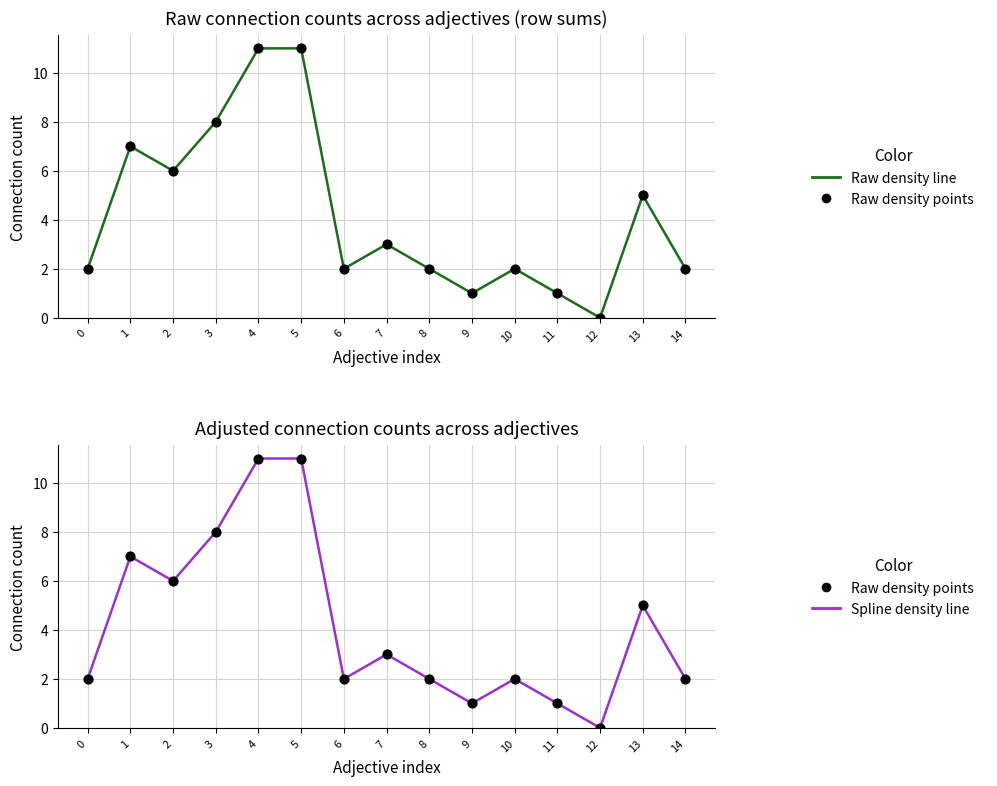

Is the value of Spline density line at 1 greater than the value of Raw density line at 6?

Yes